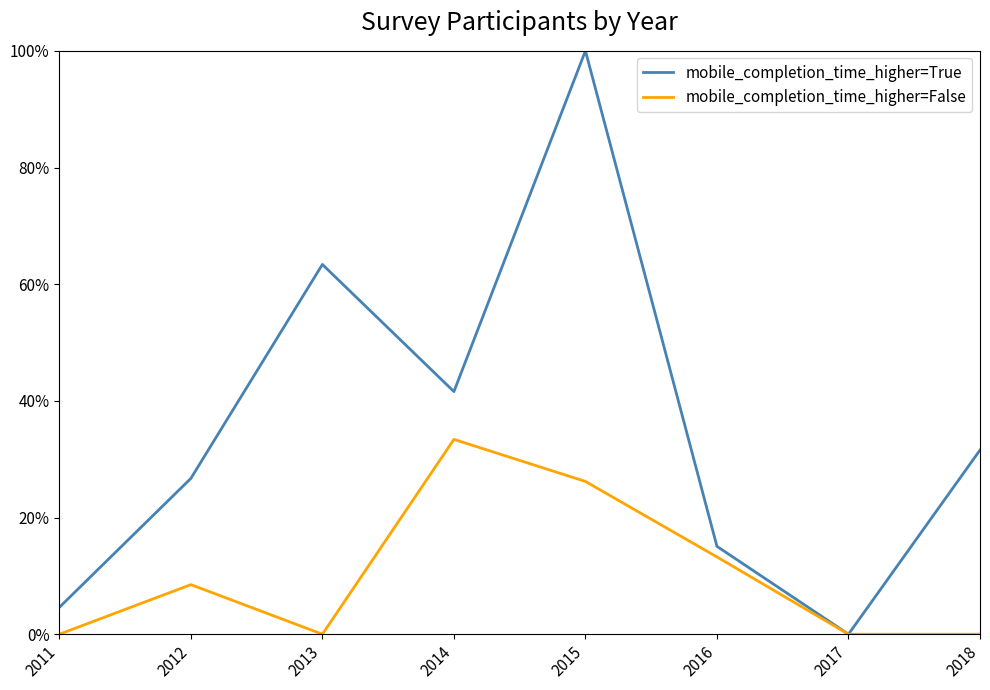

What are all the series names shown in the legend?

mobile_completion_time_higher=True, mobile_completion_time_higher=False